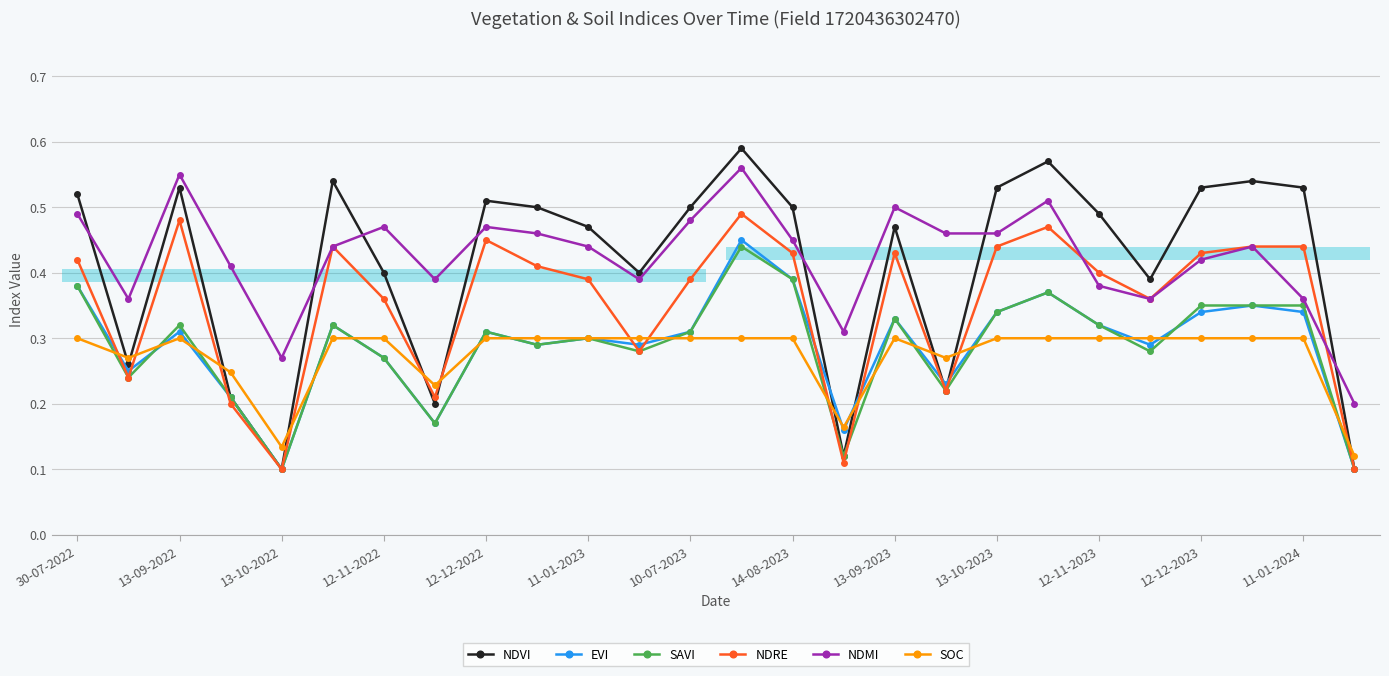

How many EVI values are between 0 and 1?

26